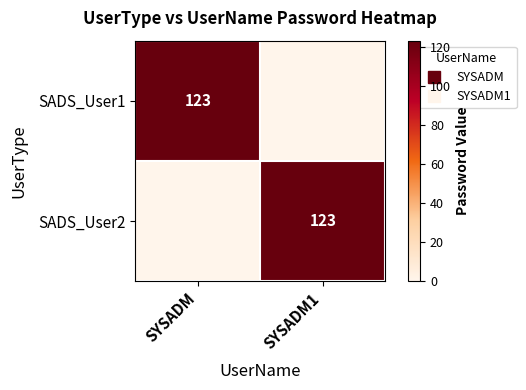

True or false: SADS_User1 has a value of 123 at SYSADM.

True